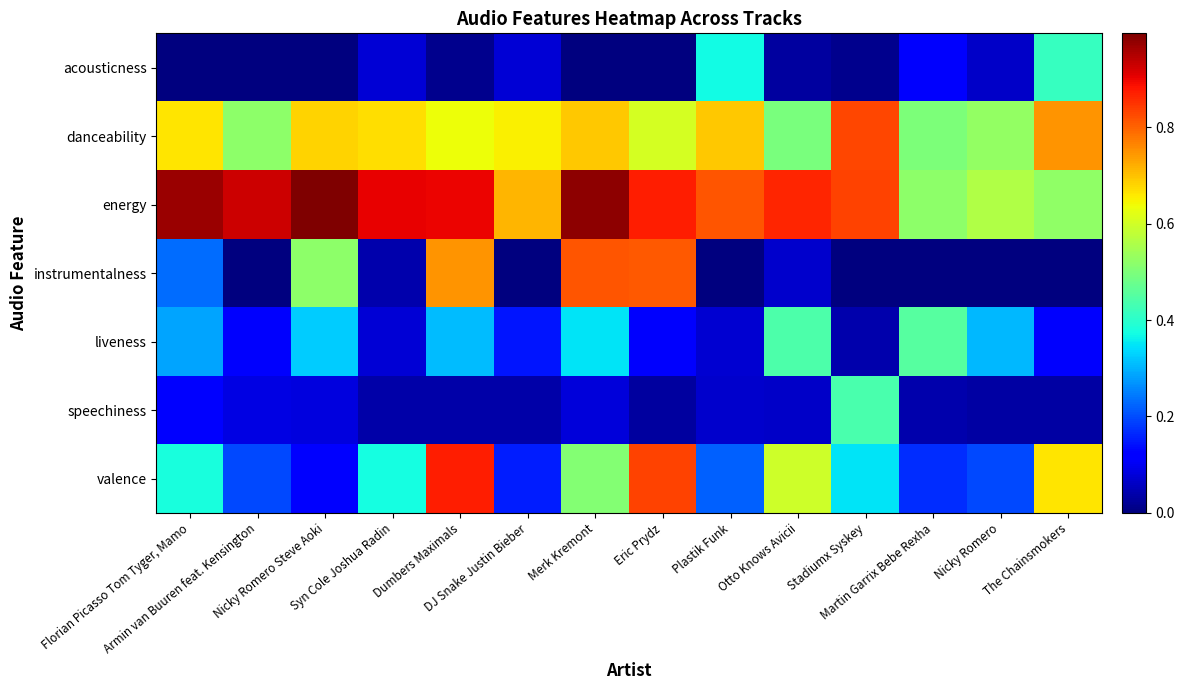

At how many categories does at least one series exceed 0?

14